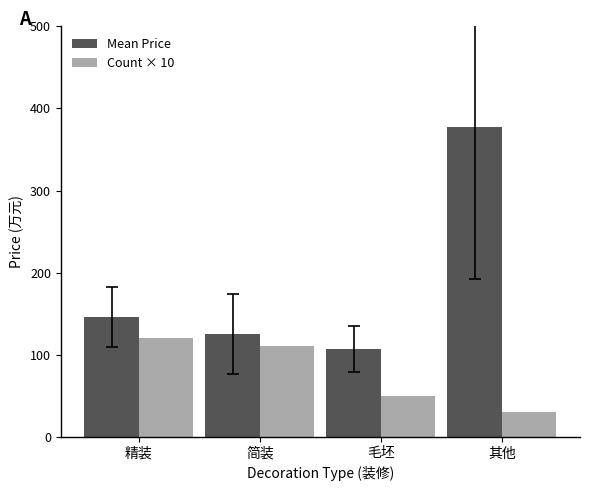

What is the average value of the Mean Price series?

188.8